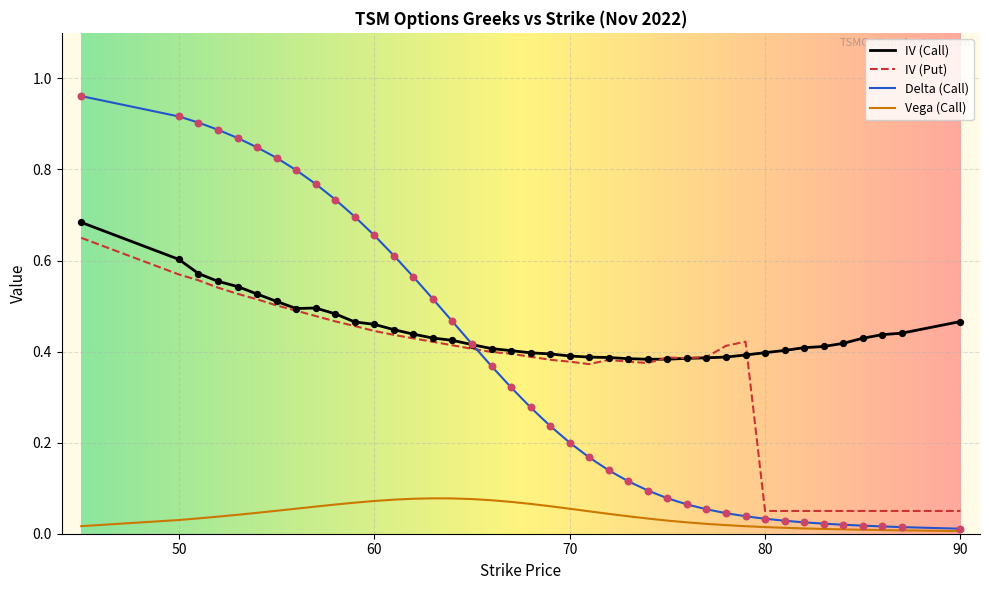

Which series has the largest total across all categories?

IV (Call)